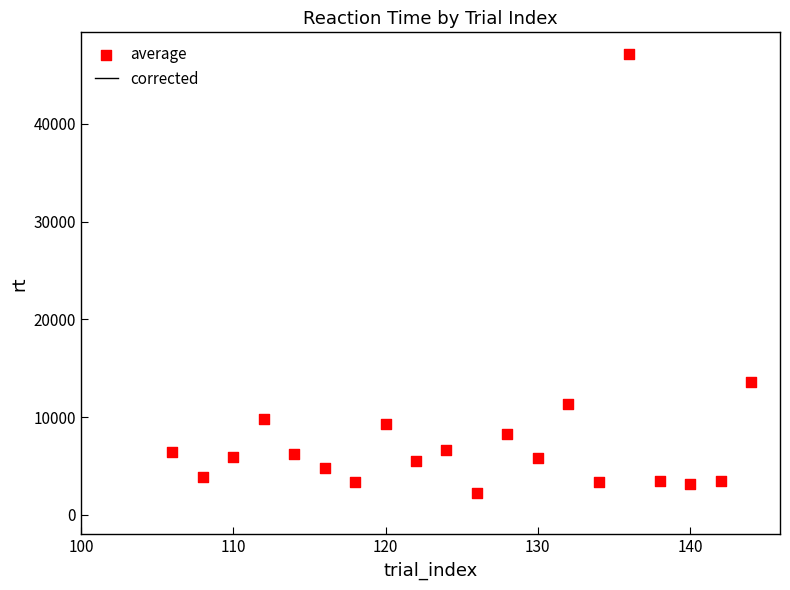

What is the range of Y values (max minus min)?

44873